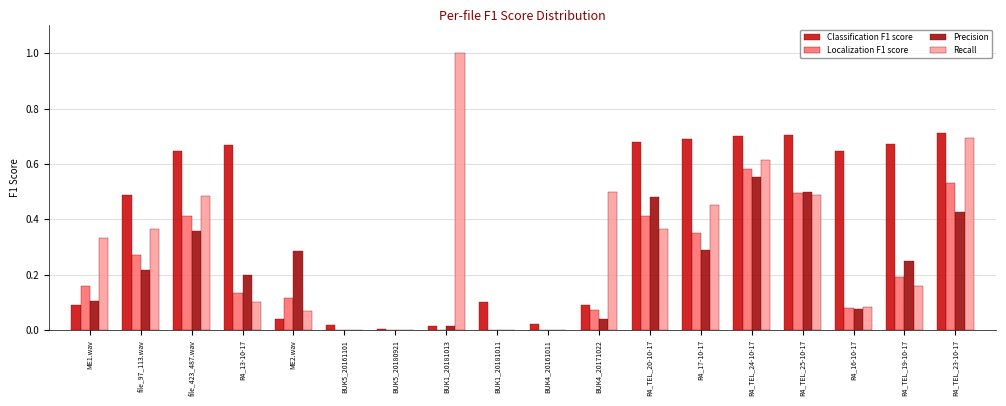

What is the greatest value displayed?

1.0